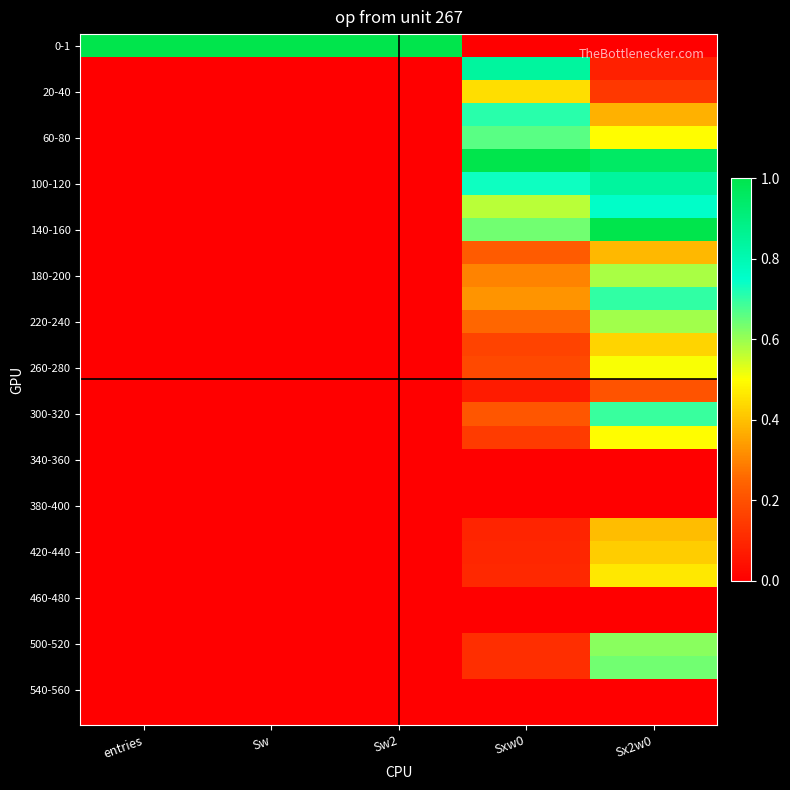

What is the spread (max minus min) of values at Sw2?

1.0